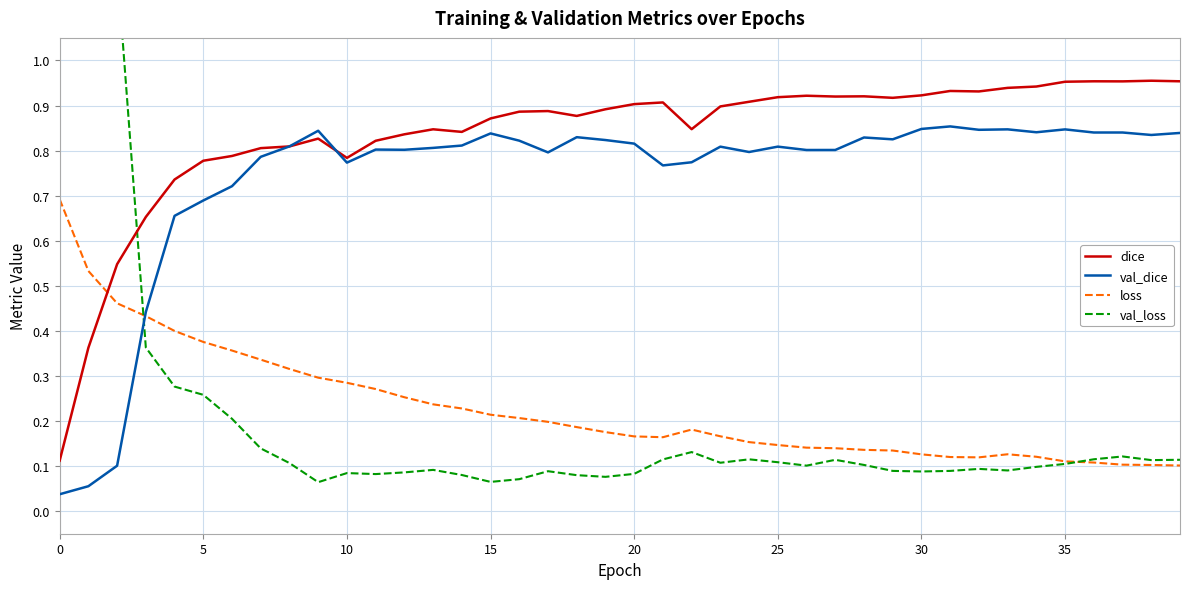

The loss series shows 0.2 at 18. True or false?

True